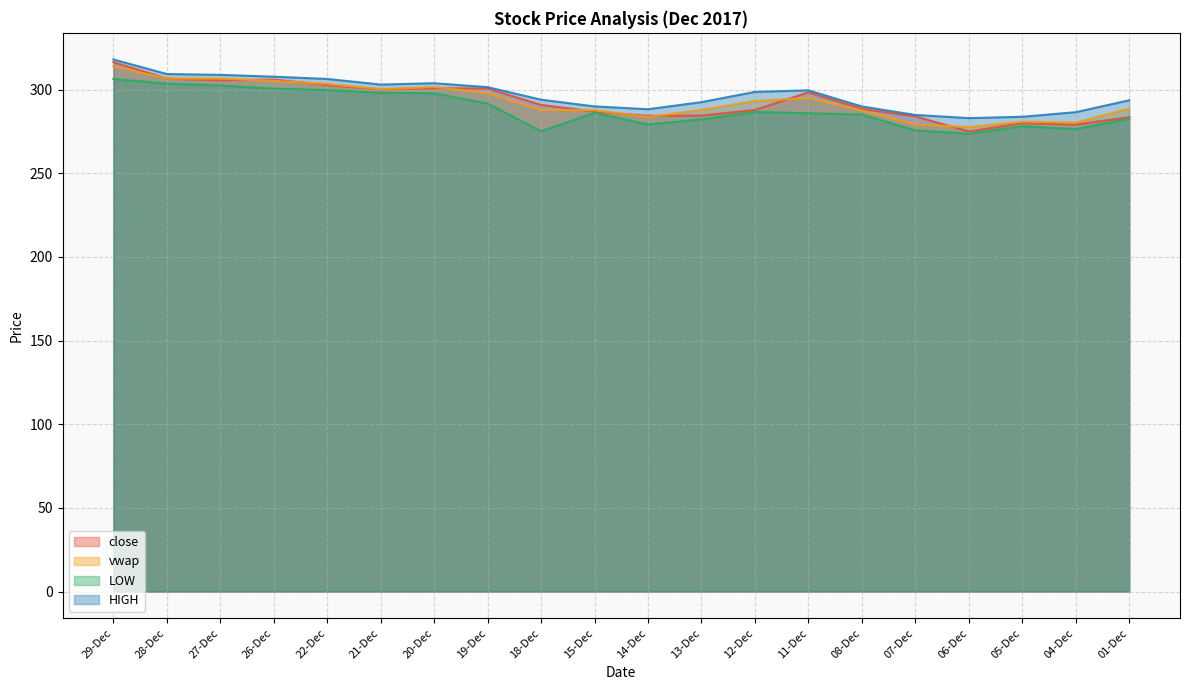

Reading left to right, extract all data points from this chart.

close: 29-Dec=316.4	28-Dec=306.6	27-Dec=305.6	26-Dec=305.9	22-Dec=302.8	21-Dec=300.1	20-Dec=300.9	19-Dec=300.6	18-Dec=290.9	15-Dec=286.9	14-Dec=284.3	13-Dec=284.4	12-Dec=287.8	11-Dec=298.4	08-Dec=288.4	07-Dec=284.0	06-Dec=274.9	05-Dec=279.9	04-Dec=279.1	01-Dec=283.6
vwap: 29-Dec=314.0	28-Dec=306.6	27-Dec=306.6	26-Dec=305.2	22-Dec=303.4	21-Dec=300.2	20-Dec=301.6	19-Dec=297.9	18-Dec=287.8	15-Dec=287.6	14-Dec=283.6	13-Dec=287.9	12-Dec=293.1	11-Dec=294.9	08-Dec=287.5	07-Dec=279.1	06-Dec=277.6	05-Dec=280.8	04-Dec=280.3	01-Dec=288.6
LOW: 29-Dec=306.4	28-Dec=303.6	27-Dec=302.5	26-Dec=300.6	22-Dec=299.7	21-Dec=298.1	20-Dec=297.8	19-Dec=291.7	18-Dec=275.1	15-Dec=286.1	14-Dec=279.2	13-Dec=282.2	12-Dec=286.6	11-Dec=285.9	08-Dec=285.1	07-Dec=275.6	06-Dec=273.6	05-Dec=278.1	04-Dec=276.4	01-Dec=282.6
HIGH: 29-Dec=318.0	28-Dec=309.3	27-Dec=308.8	26-Dec=307.7	22-Dec=306.4	21-Dec=303.0	20-Dec=303.8	19-Dec=301.4	18-Dec=293.9	15-Dec=289.9	14-Dec=288.2	13-Dec=292.5	12-Dec=298.6	11-Dec=299.6	08-Dec=289.9	07-Dec=284.9	06-Dec=282.9	05-Dec=283.8	04-Dec=286.5	01-Dec=293.6